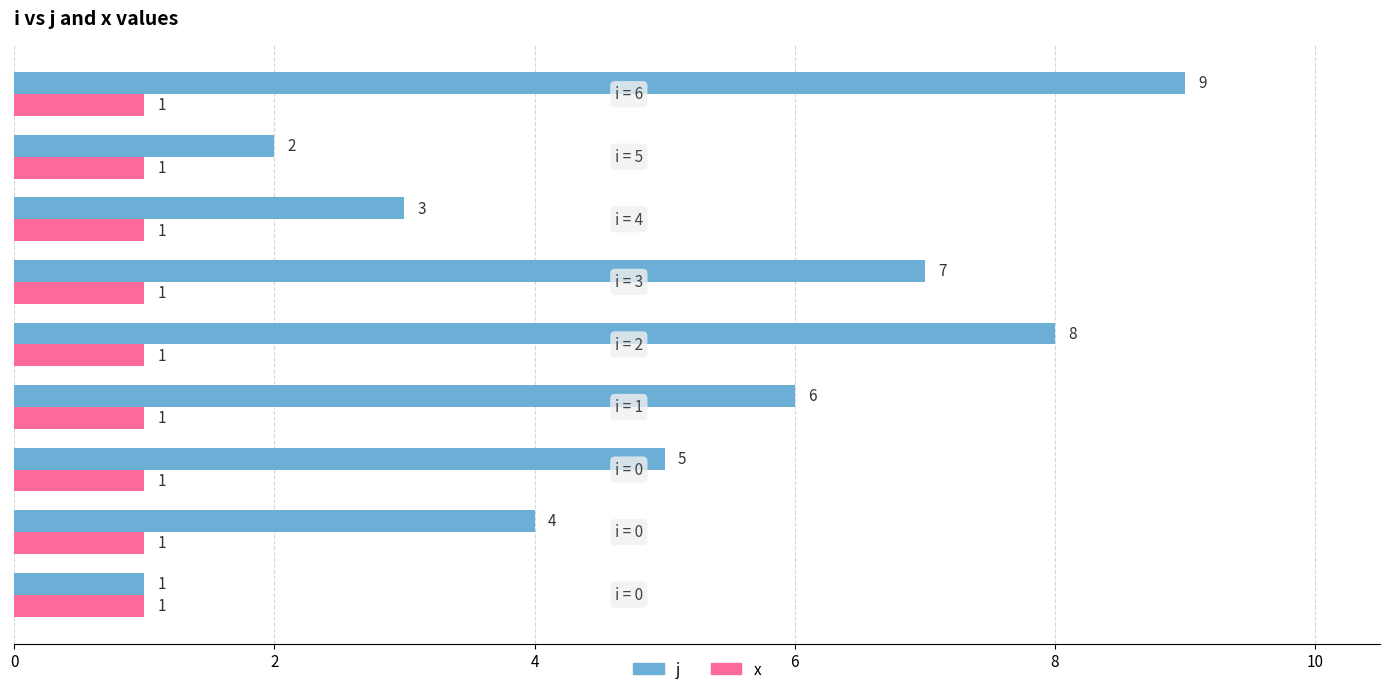

What is the difference between the maximum and minimum values in the j series?

8